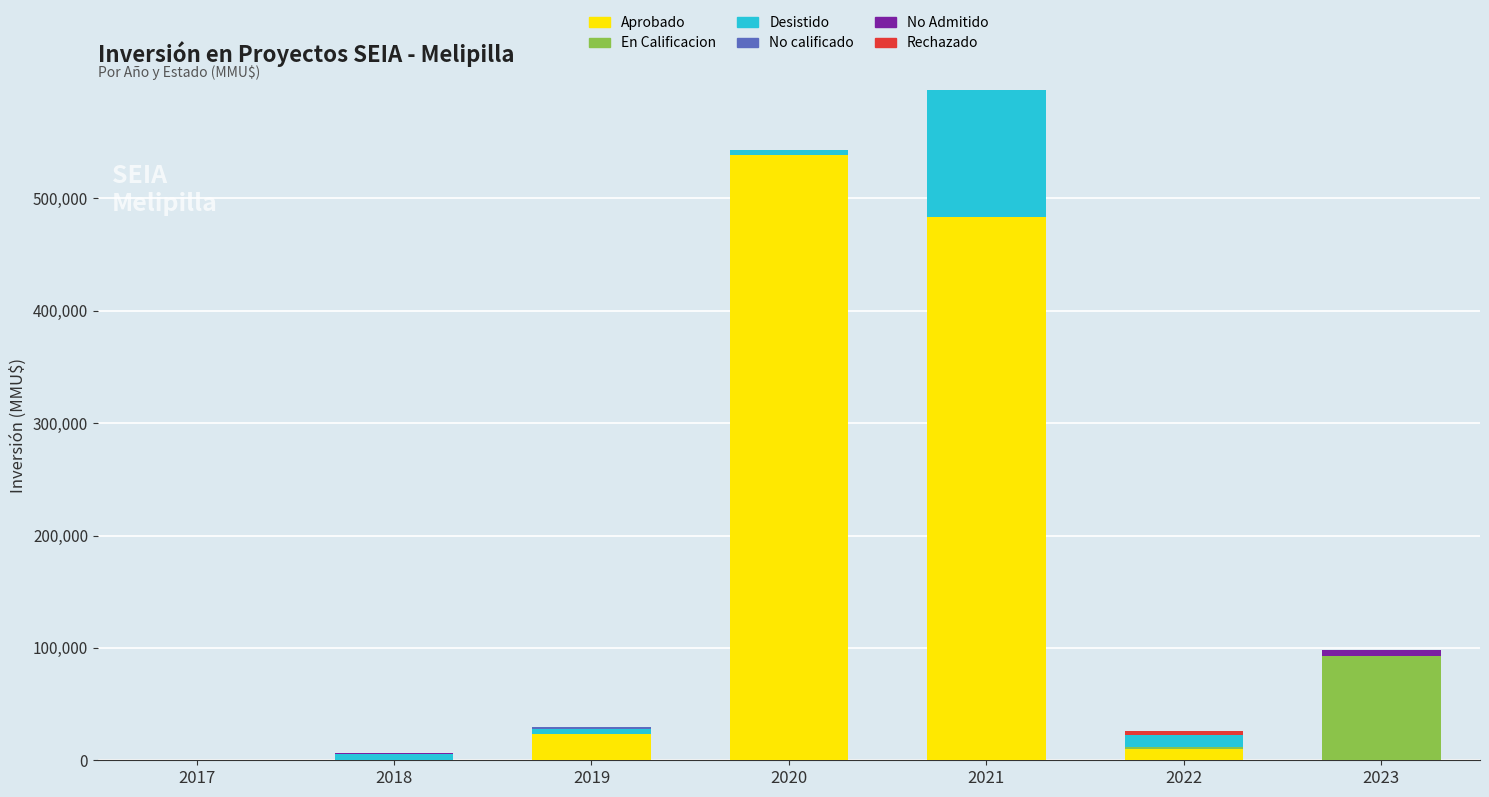

How many data points does each series have?

7